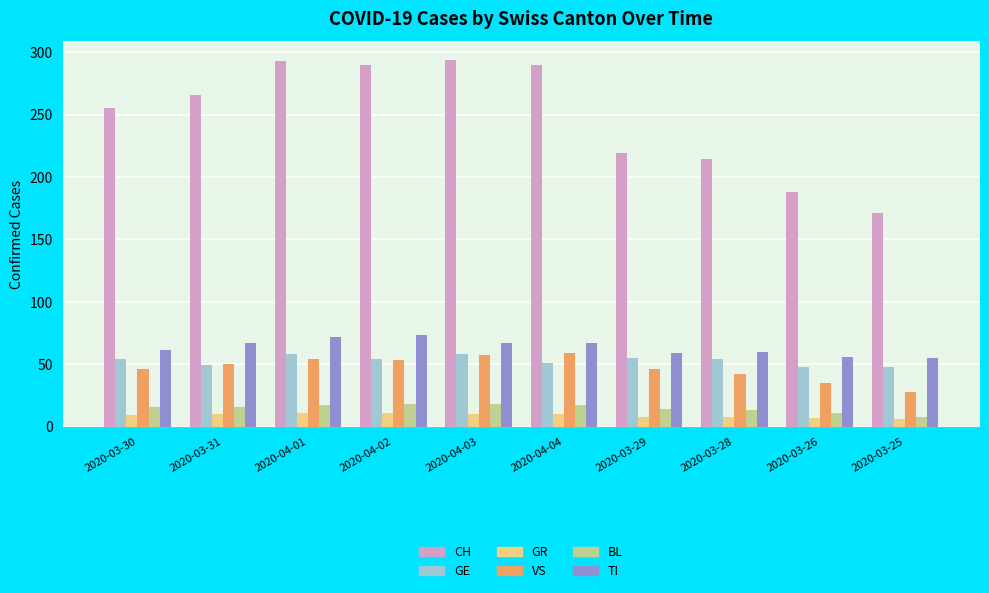

What is the value of the VS bar at the 3rd from the left?

54